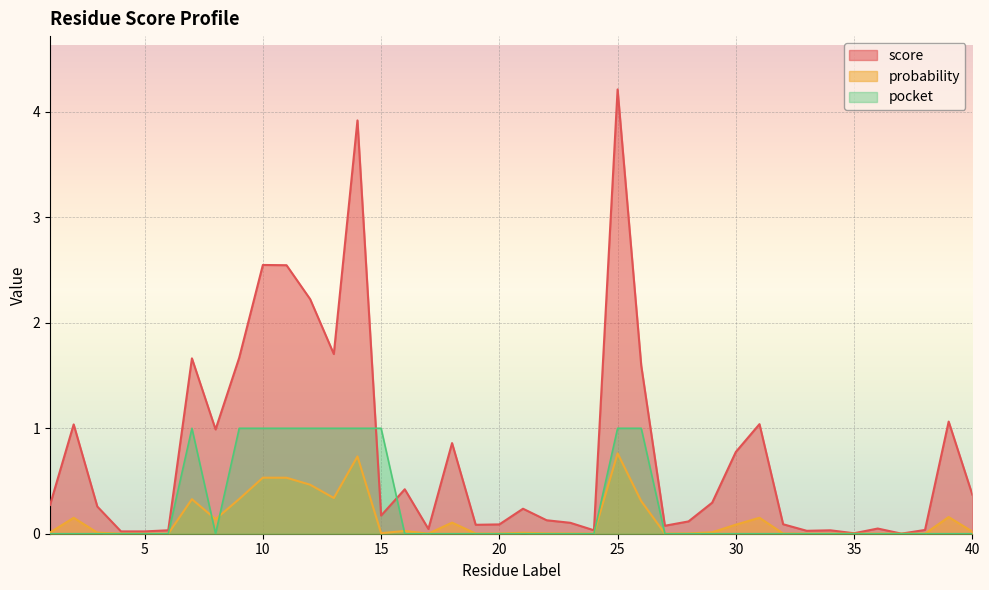

Reading left to right, list all the values displayed in this chart.

score: 1=0.3	2=1.0	3=0.3	4=0.0	5=0.0	6=0.0	7=1.7	8=1.0	9=1.7	10=2.5	11=2.5	12=2.2	13=1.7	14=3.9	15=0.2	16=0.4	17=0.0	18=0.9	19=0.1	20=0.1	21=0.2	22=0.1	23=0.1	24=0.0	25=4.2	26=1.6	27=0.1	28=0.1	29=0.3	30=0.8	31=1.0	32=0.1	33=0.0	34=0.0	35=0.0	36=0.0	37=0.0	38=0.0	39=1.1	40=0.4
probability: 1=0.0	2=0.2	3=0.0	4=0.0	5=0.0	6=0.0	7=0.3	8=0.1	9=0.3	10=0.5	11=0.5	12=0.5	13=0.3	14=0.7	15=0.0	16=0.0	17=0.0	18=0.1	19=0.0	20=0.0	21=0.0	22=0.0	23=0.0	24=0.0	25=0.8	26=0.3	27=0.0	28=0.0	29=0.0	30=0.1	31=0.2	32=0.0	33=0.0	34=0.0	35=0.0	36=0.0	37=0.0	38=0.0	39=0.2	40=0.0
pocket: 1=0.0	2=0.0	3=0.0	4=0.0	5=0.0	6=0.0	7=1.0	8=0.0	9=1.0	10=1.0	11=1.0	12=1.0	13=1.0	14=1.0	15=1.0	16=0.0	17=0.0	18=0.0	19=0.0	20=0.0	21=0.0	22=0.0	23=0.0	24=0.0	25=1.0	26=1.0	27=0.0	28=0.0	29=0.0	30=0.0	31=0.0	32=0.0	33=0.0	34=0.0	35=0.0	36=0.0	37=0.0	38=0.0	39=0.0	40=0.0